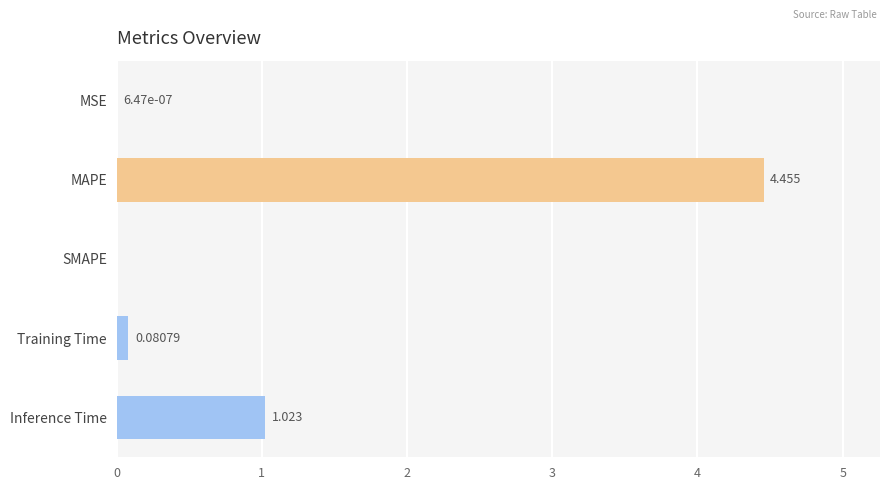

Are the bars grouped side by side (vs. stacked)?

No